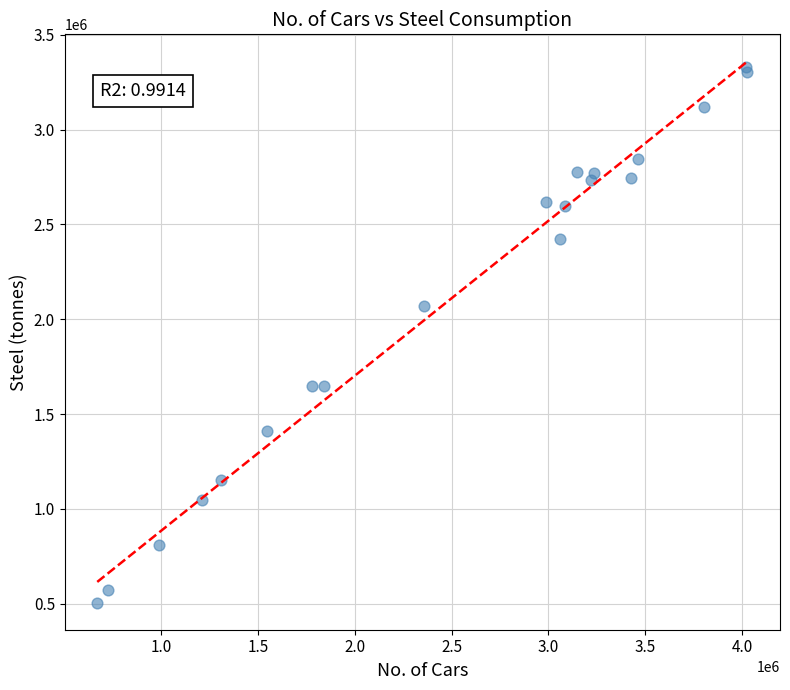

What Y value in the scatter plot is closest to 1918786?

2070944.3